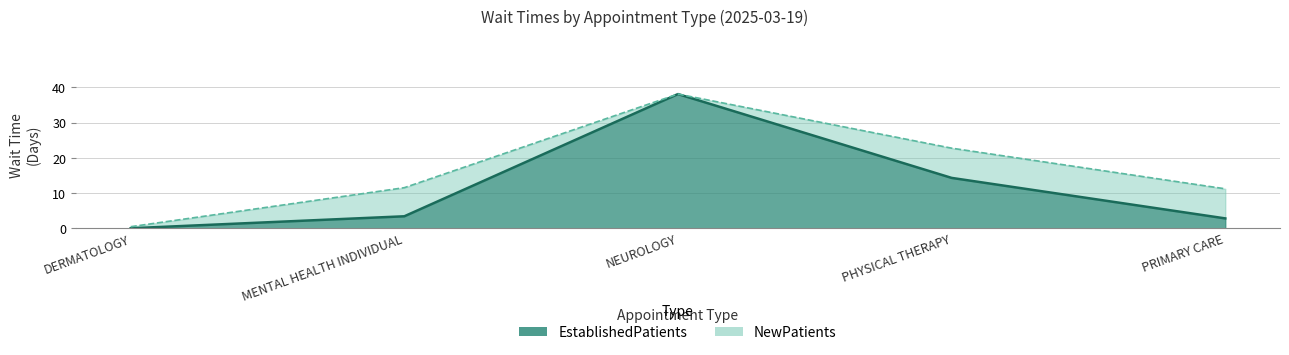

Which has a higher value, DERMATOLOGY or PHYSICAL THERAPY?

PHYSICAL THERAPY